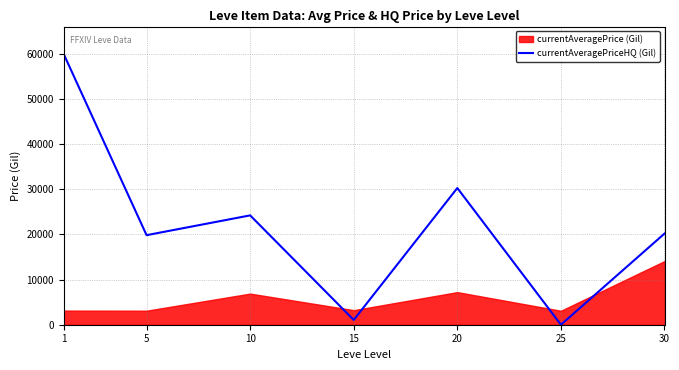

Which category has the highest value across all series?

1